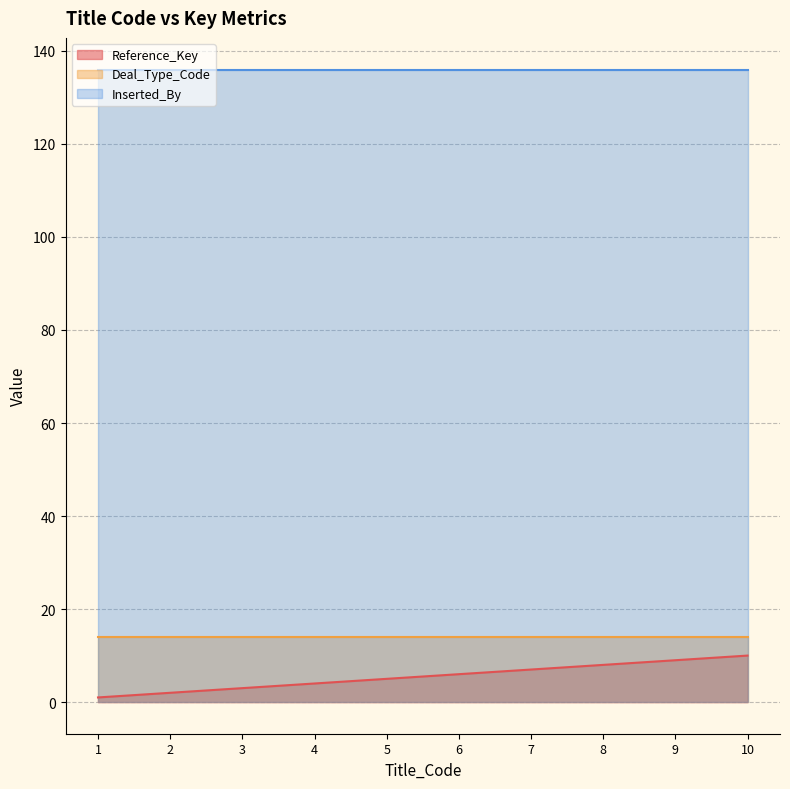

How many lines are shown in the chart?

3